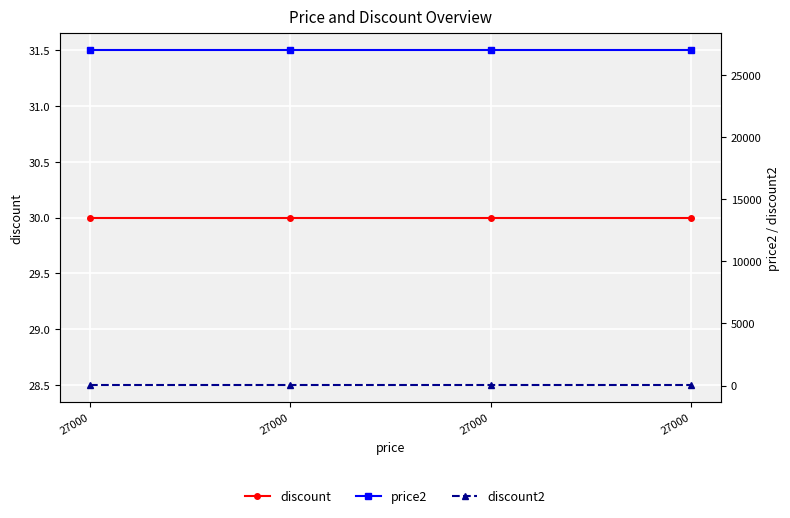

Where is discount nearest to the value 30?

27000